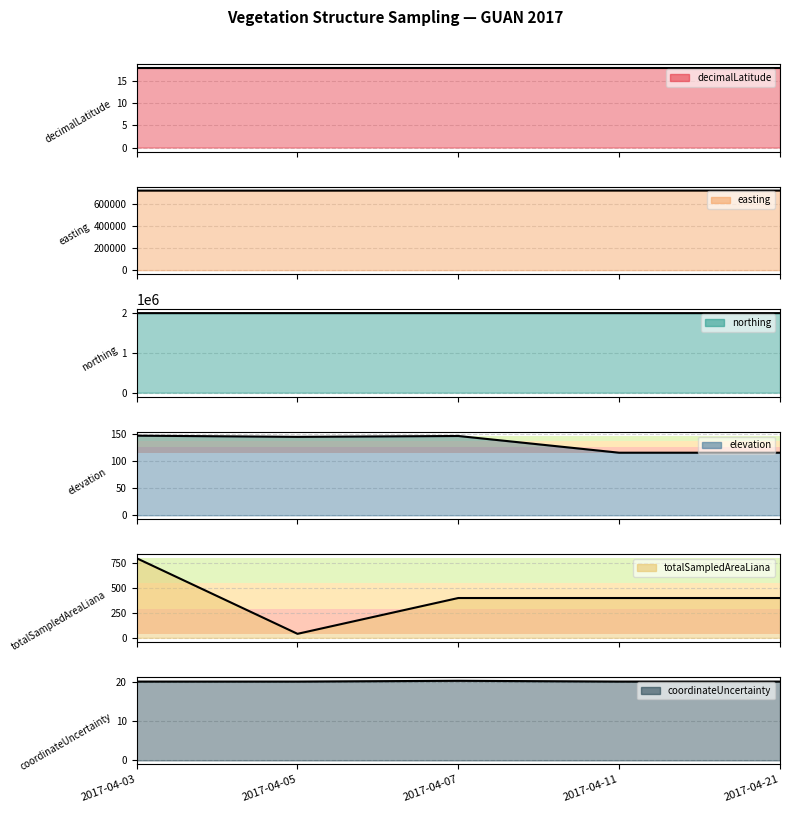

Reading right to left, transcribe all the data shown in this chart.

decimalLatitude: 2017-04-21=18.0	2017-04-11=18.0	2017-04-07=18.0	2017-04-05=18.0	2017-04-03=18.0
easting: 2017-04-21=725814.8	2017-04-11=725814.8	2017-04-07=726205.7	2017-04-05=725155.3	2017-04-03=725516.2
northing: 2017-04-21=1988038.1	2017-04-11=1988038.1	2017-04-07=1988248.0	2017-04-05=1988068.5	2017-04-03=1987798.7
elevation: 2017-04-21=115.9	2017-04-11=115.9	2017-04-07=146.9	2017-04-05=145.3	2017-04-03=147.5
totalSampledAreaLiana: 2017-04-21=400.0	2017-04-11=400.0	2017-04-07=400.0	2017-04-05=40.0	2017-04-03=800.0
coordinateUncertainty: 2017-04-21=20.1	2017-04-11=20.1	2017-04-07=20.3	2017-04-05=20.1	2017-04-03=20.1